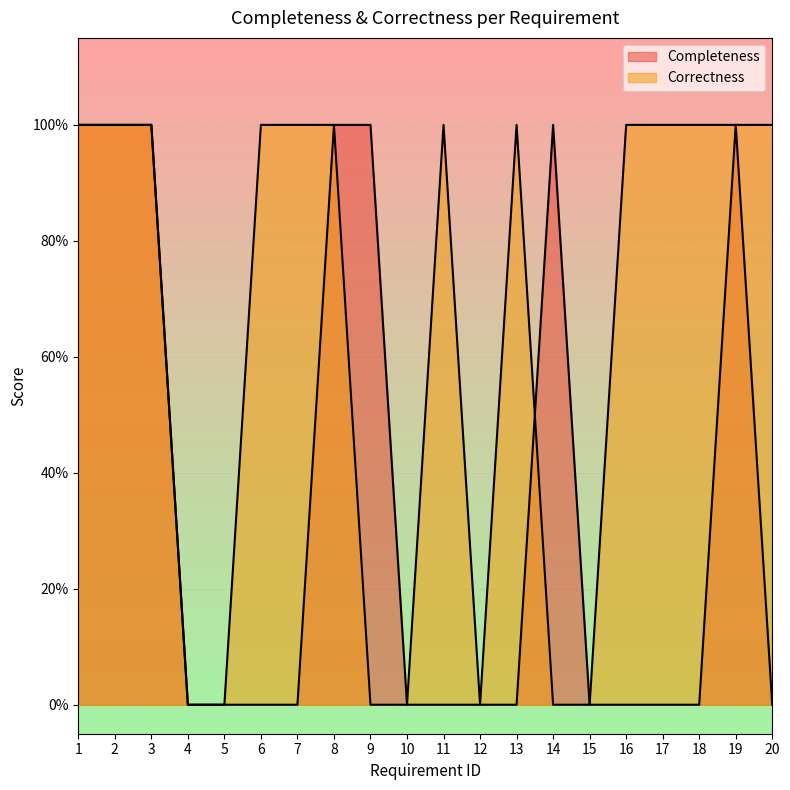

What is the spread (max minus min) of values at 6?

1